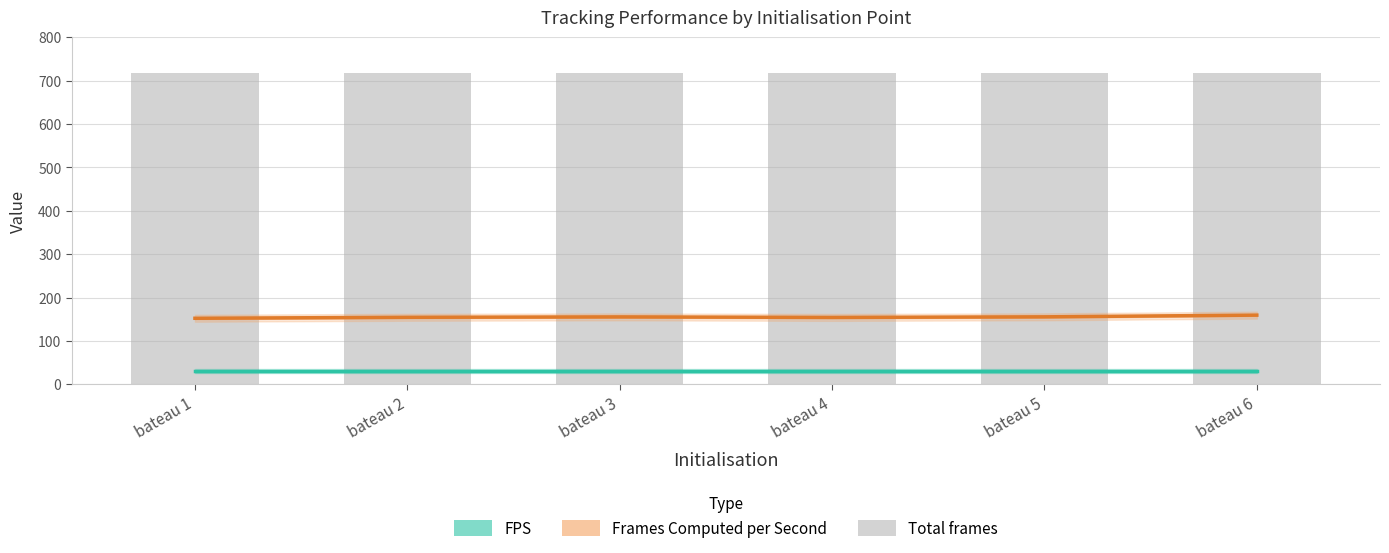

What is the sum of all Frames Computed per Second values?

931.2